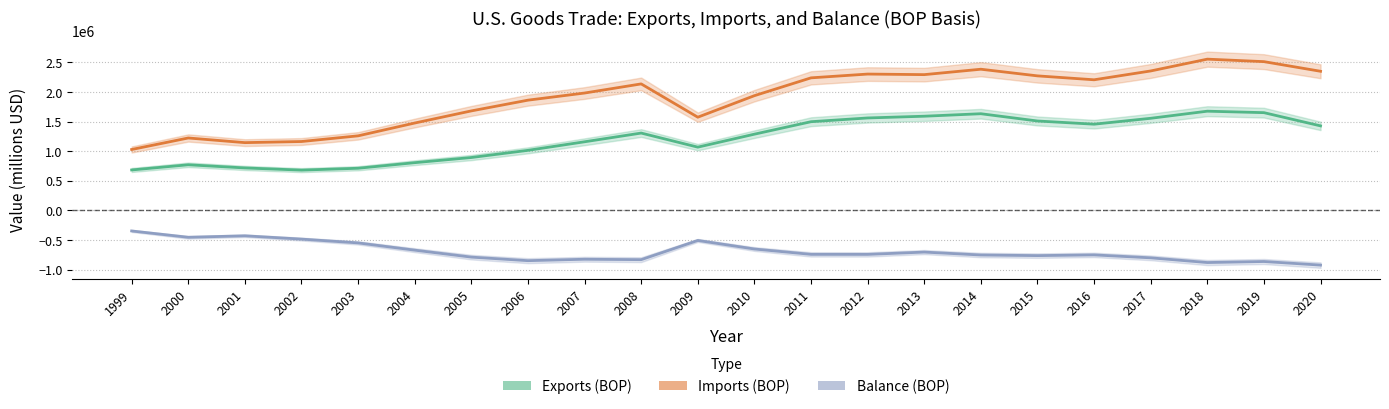

At which label does Imports (BOP) reach its minimum?

1999